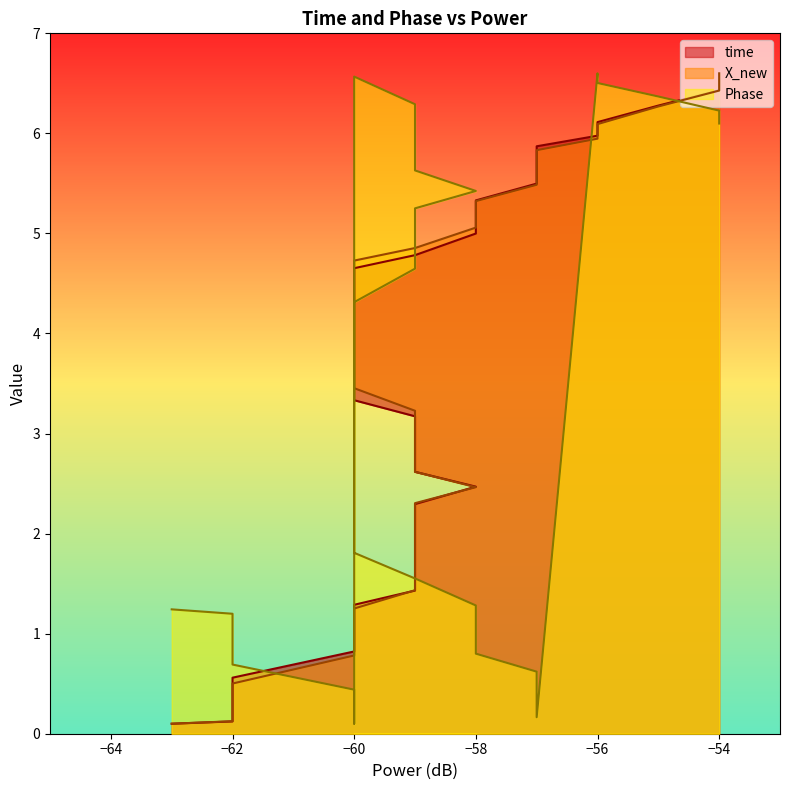

Does the chart display data point markers on the line(s)?

No